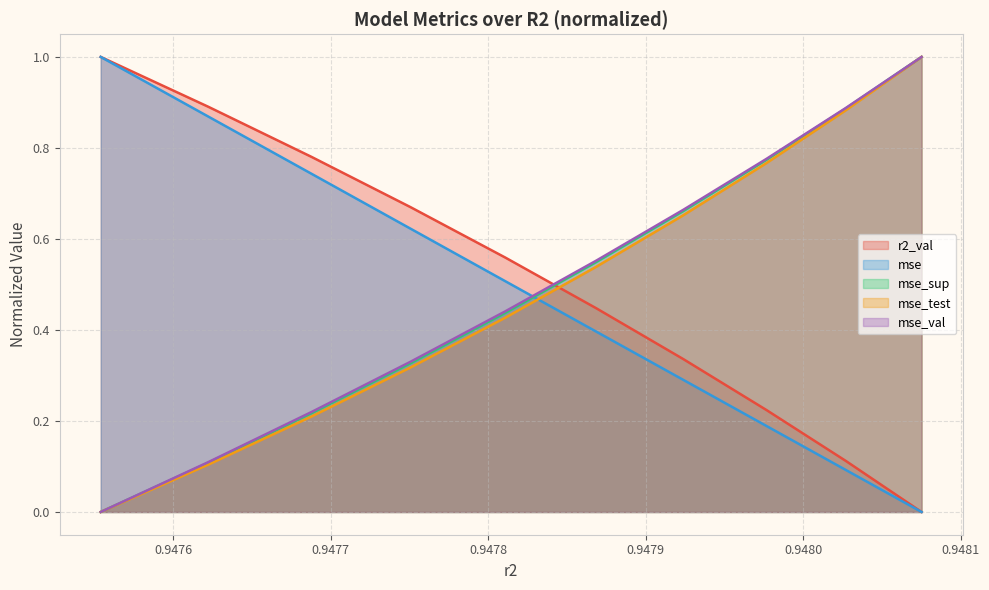

What is the highest value of the r2_val series?

1.0